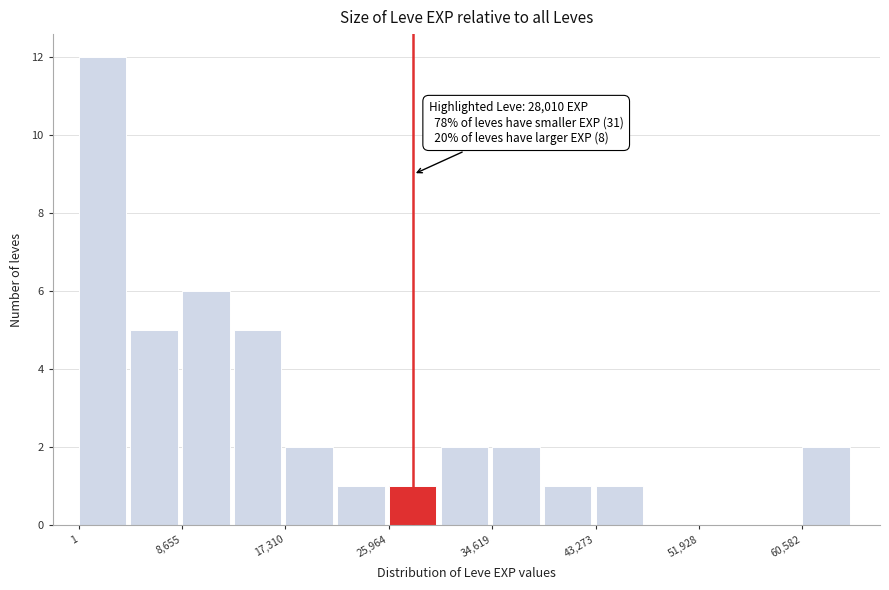

Which range on the x-axis has the tallest bar?

0 to 4000